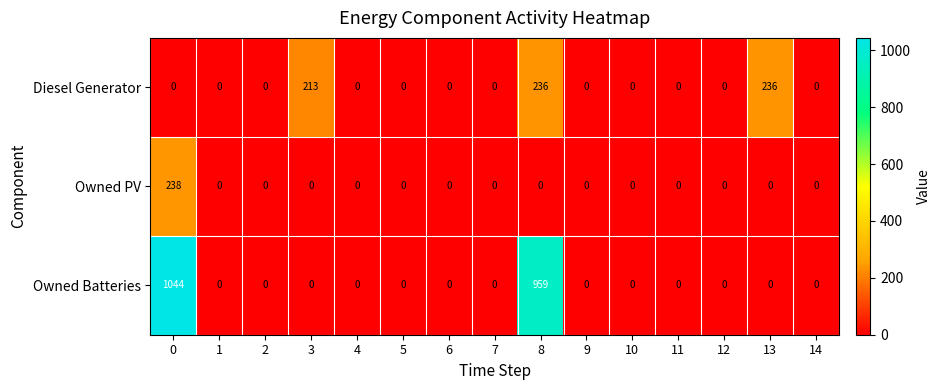

The value of Diesel Generator at 13 is 98. True or false?

False